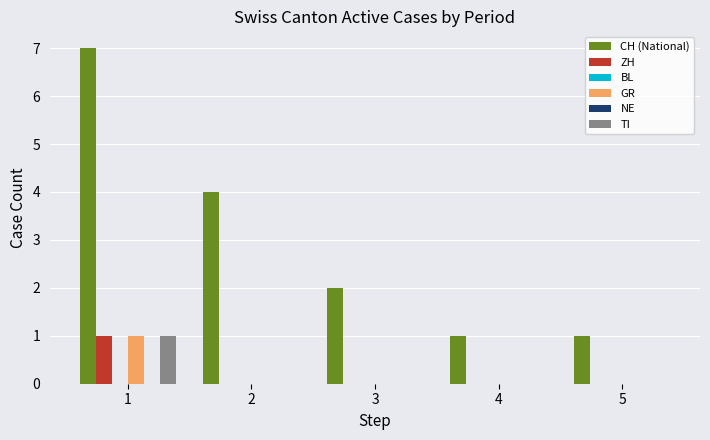

Reading left to right, what are all the values shown in this chart?

CH (National): 7	4	2	1	1
ZH: 1	0	0	0	0
BL: 0	0	0	0	0
GR: 1	0	0	0	0
NE: 0	0	0	0	0
TI: 1	0	0	0	0